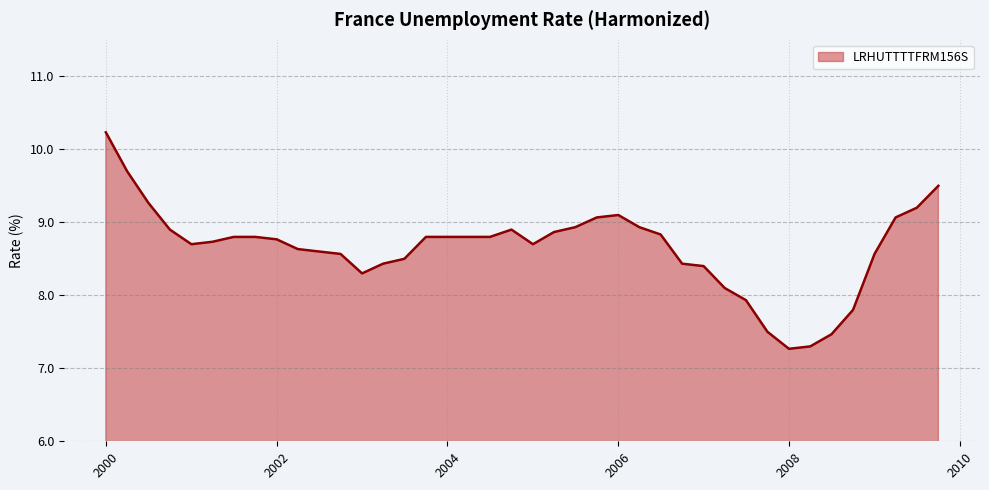

What is the smallest value displayed?

7.3